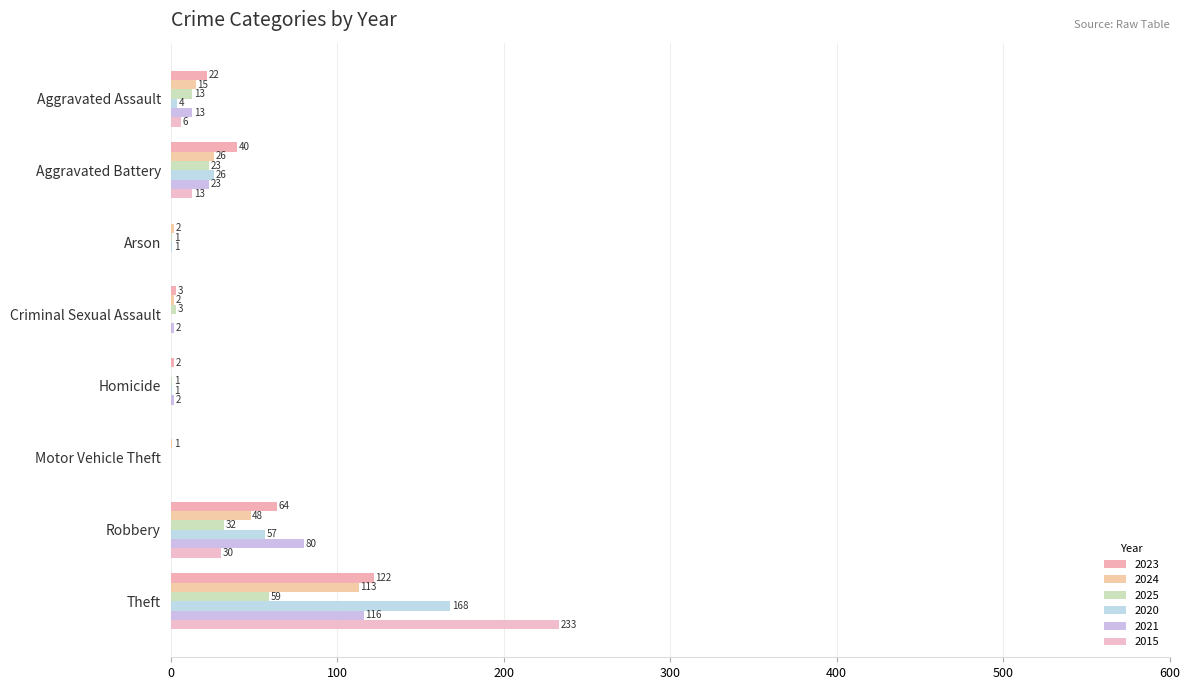

Count the number of categories in the chart.

8